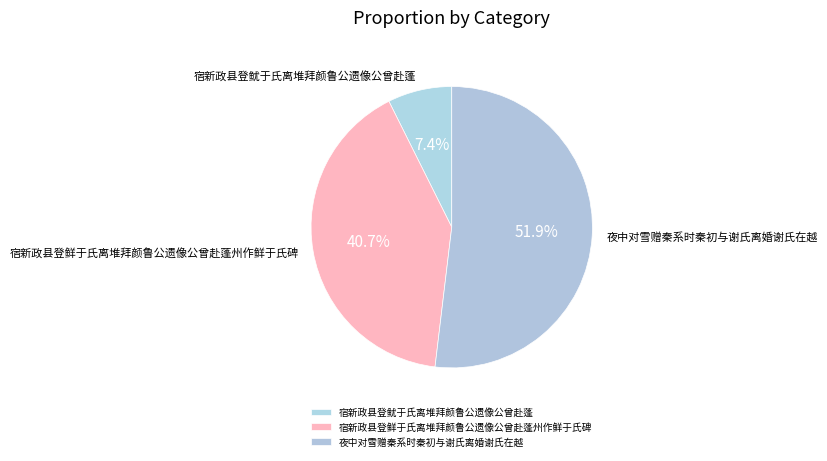

Between 夜中对雪赠秦系时秦初与谢氏离婚谢氏在越 and 宿新政县登鲜于氏离堆拜颜鲁公遗像公曾赴蓬州作鲜于氏碑, which is larger?

夜中对雪赠秦系时秦初与谢氏离婚谢氏在越